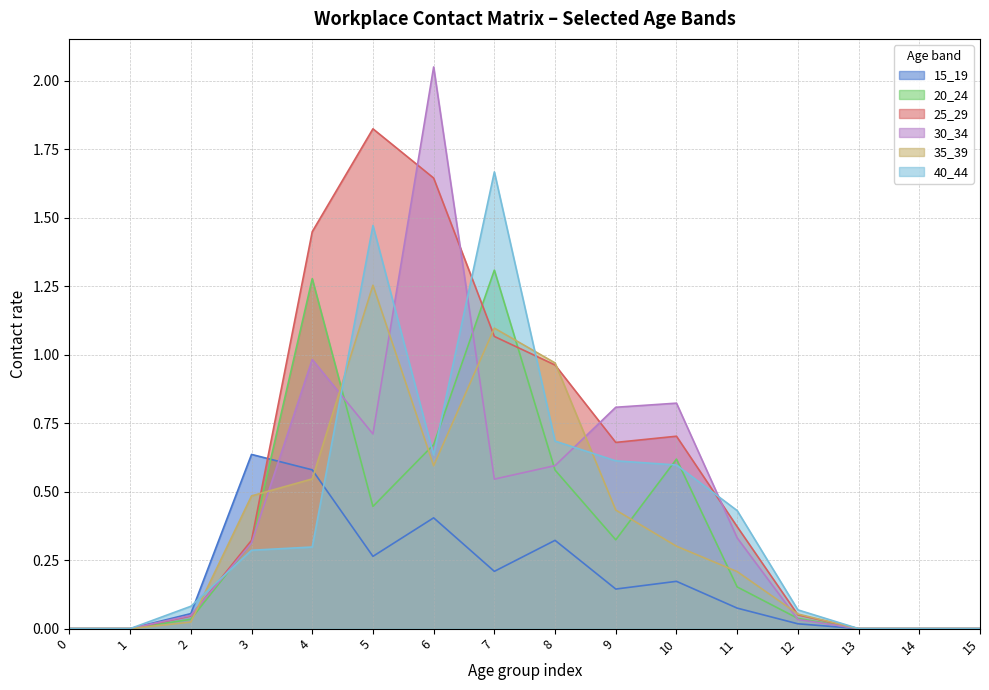

How many data points does each series have?

16